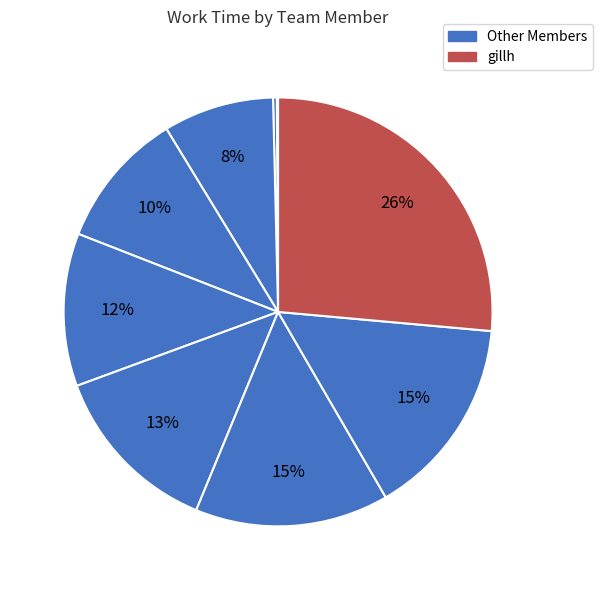

To the nearest percent, what is the difference between the largest and smallest slice percentages?

26%